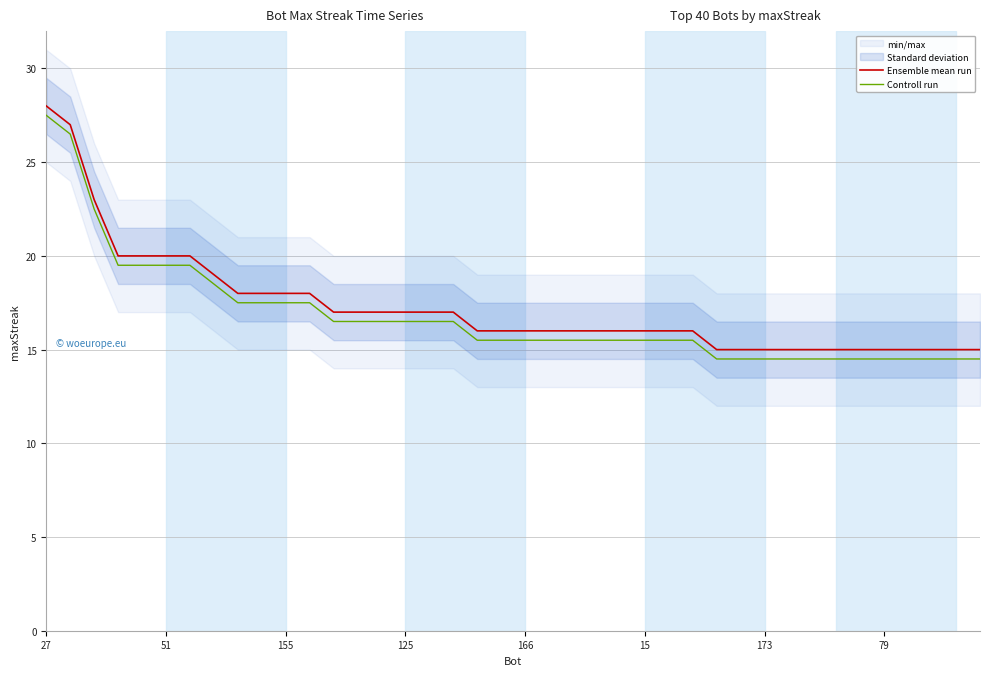

True or false: Controll run and Ensemble mean run cross at least once.

False